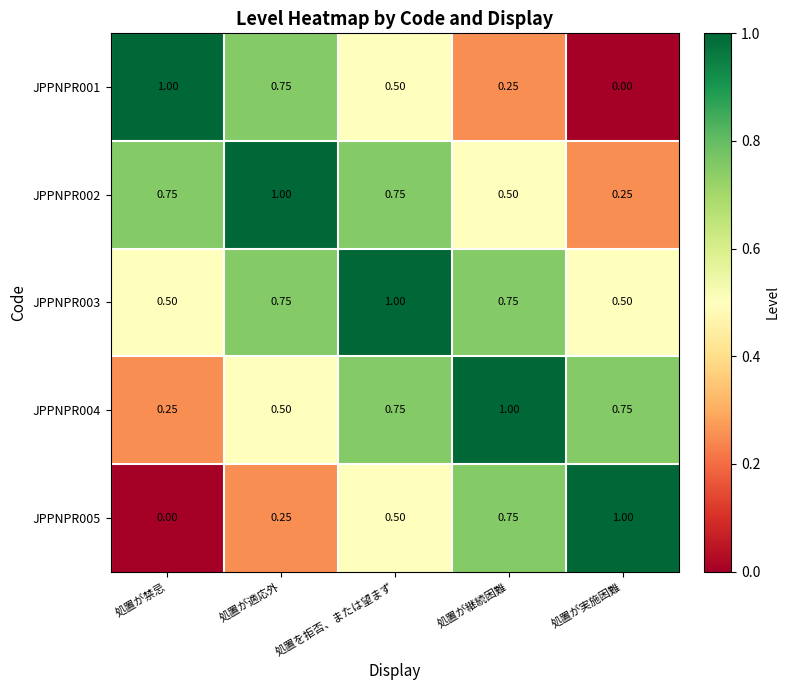

How many values in JPPNPR001 are above zero?

4